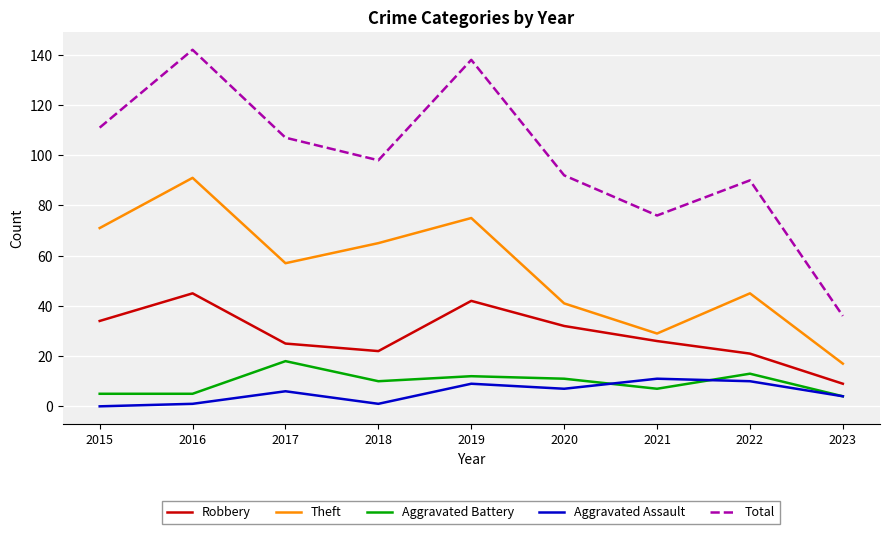

What is the difference between the Theft values at 2016 and 2022?

46